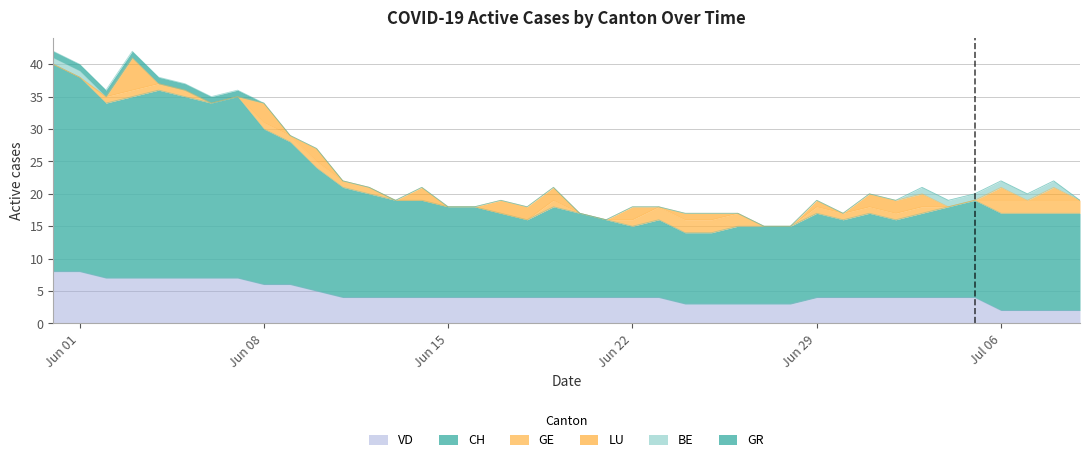

True or false: CH and VD cross at least once.

False